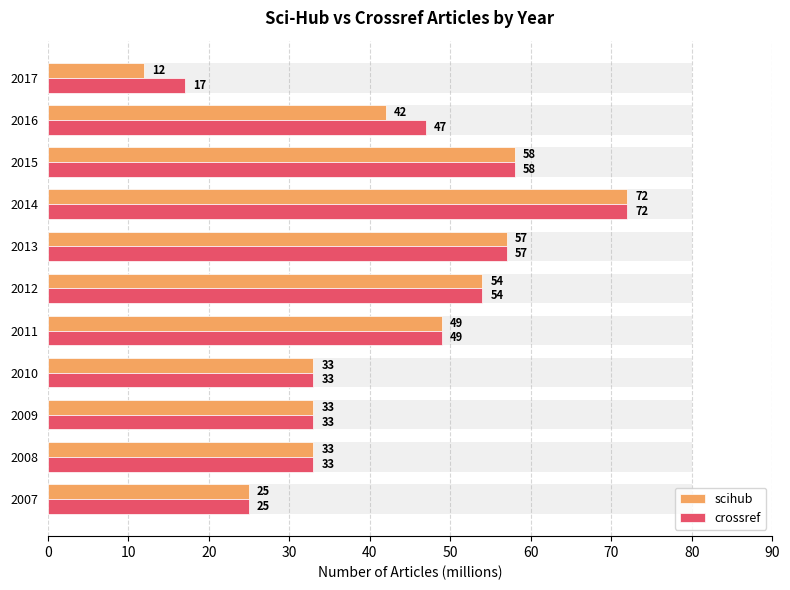

Are the bars horizontal?

Yes